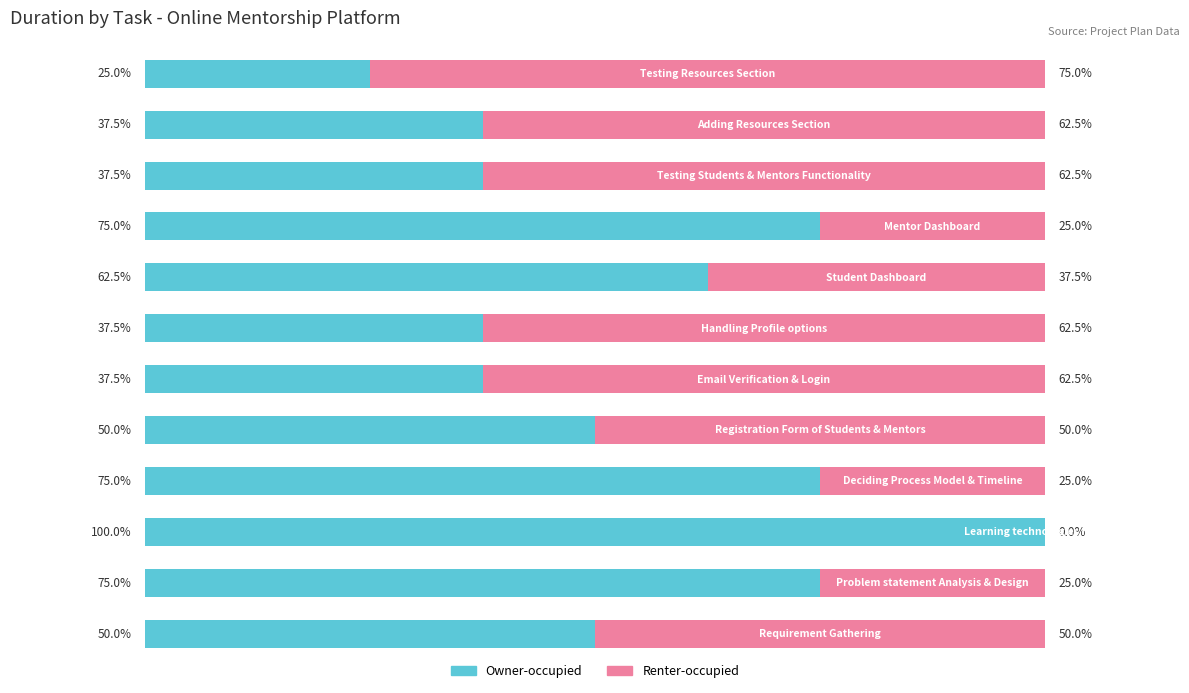

What are all the series names shown in the legend?

Owner-occupied, Renter-occupied